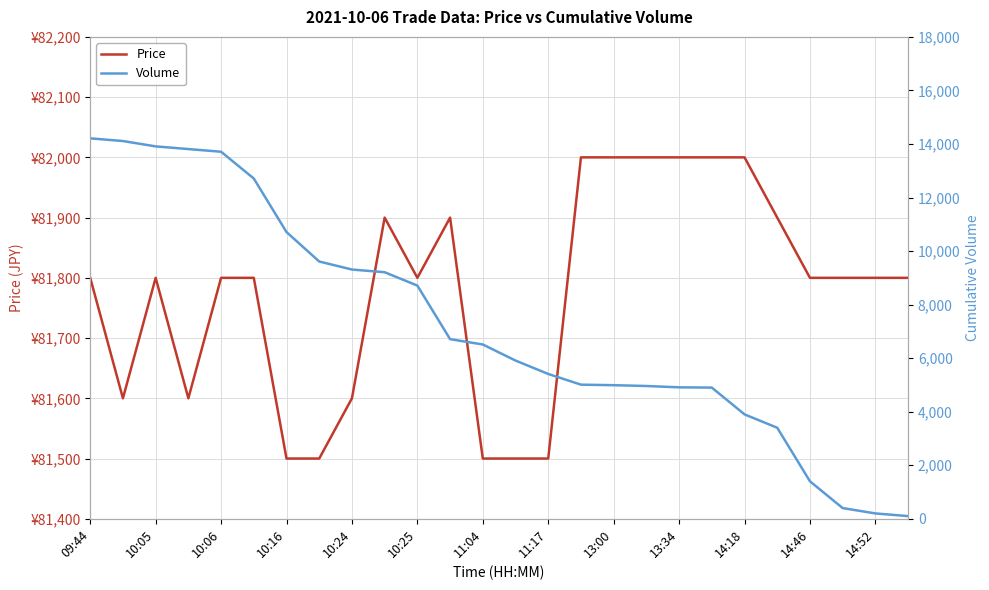

At 10:05, list the series in order from smallest to largest.

Volume, Price